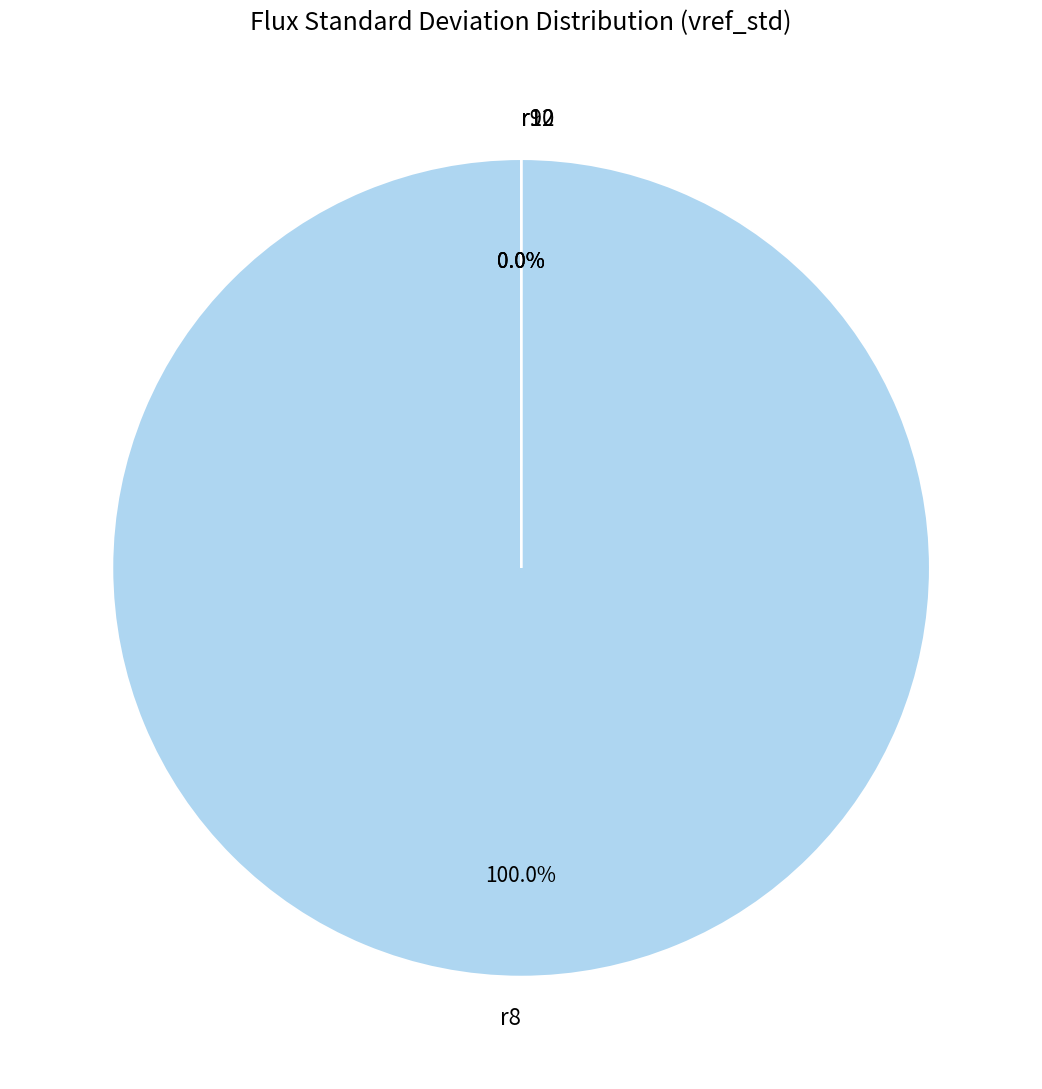

How many slices are in this pie chart?

4